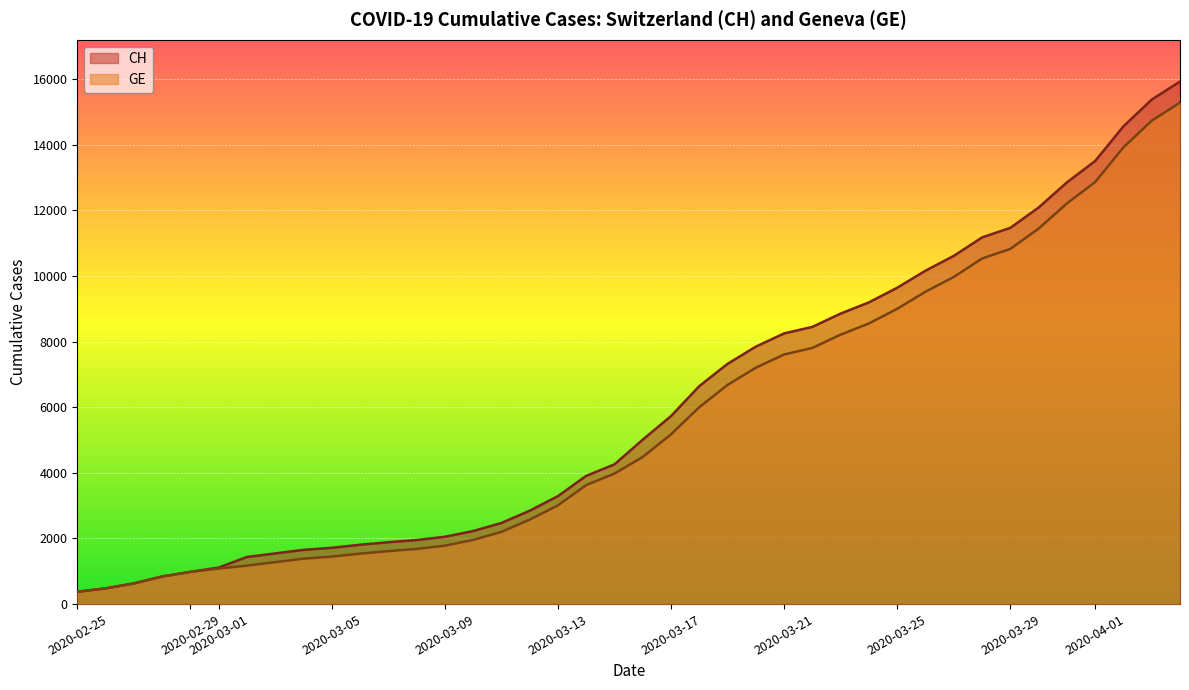

What are all the series names shown in the legend?

CH, GE